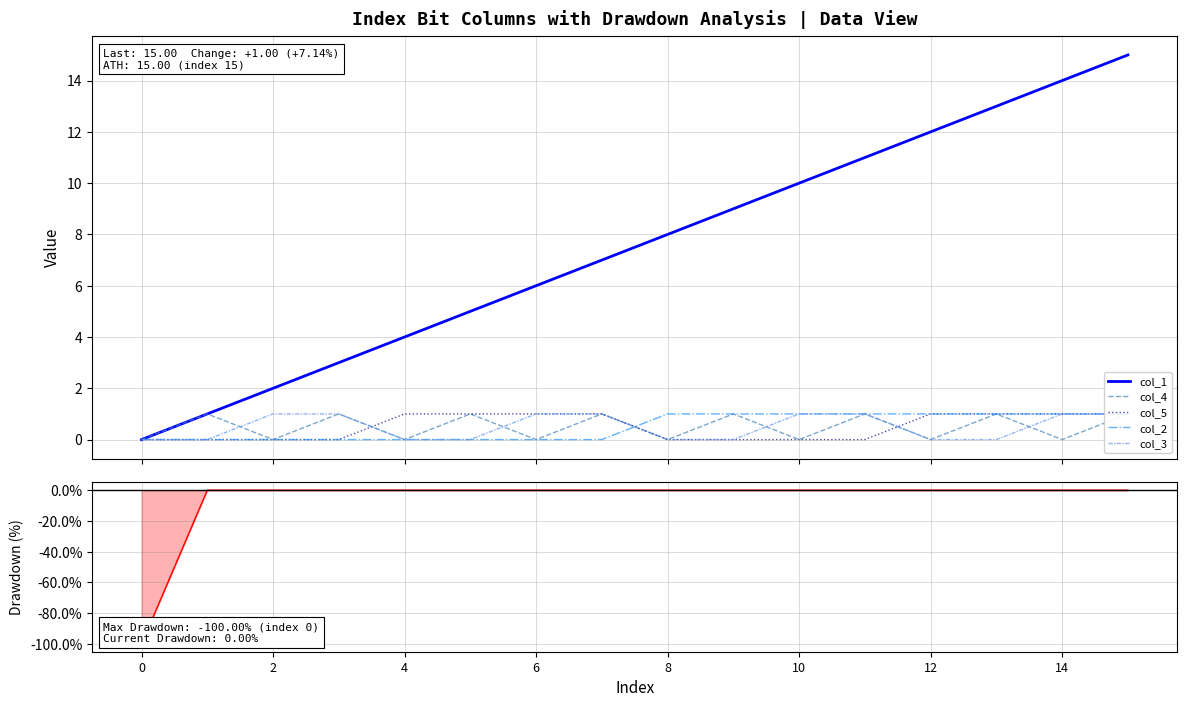

True or false: Drawdown and col_2 intersect in this chart.

False